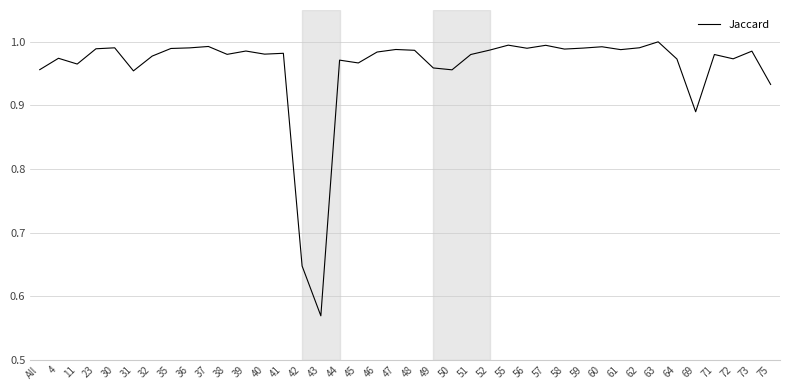

The value at 48 is 0.6. True or false?

False